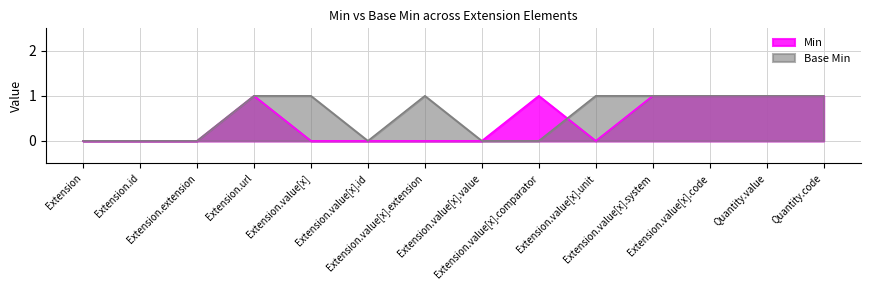

How many interior local valleys does the Min series have?

1